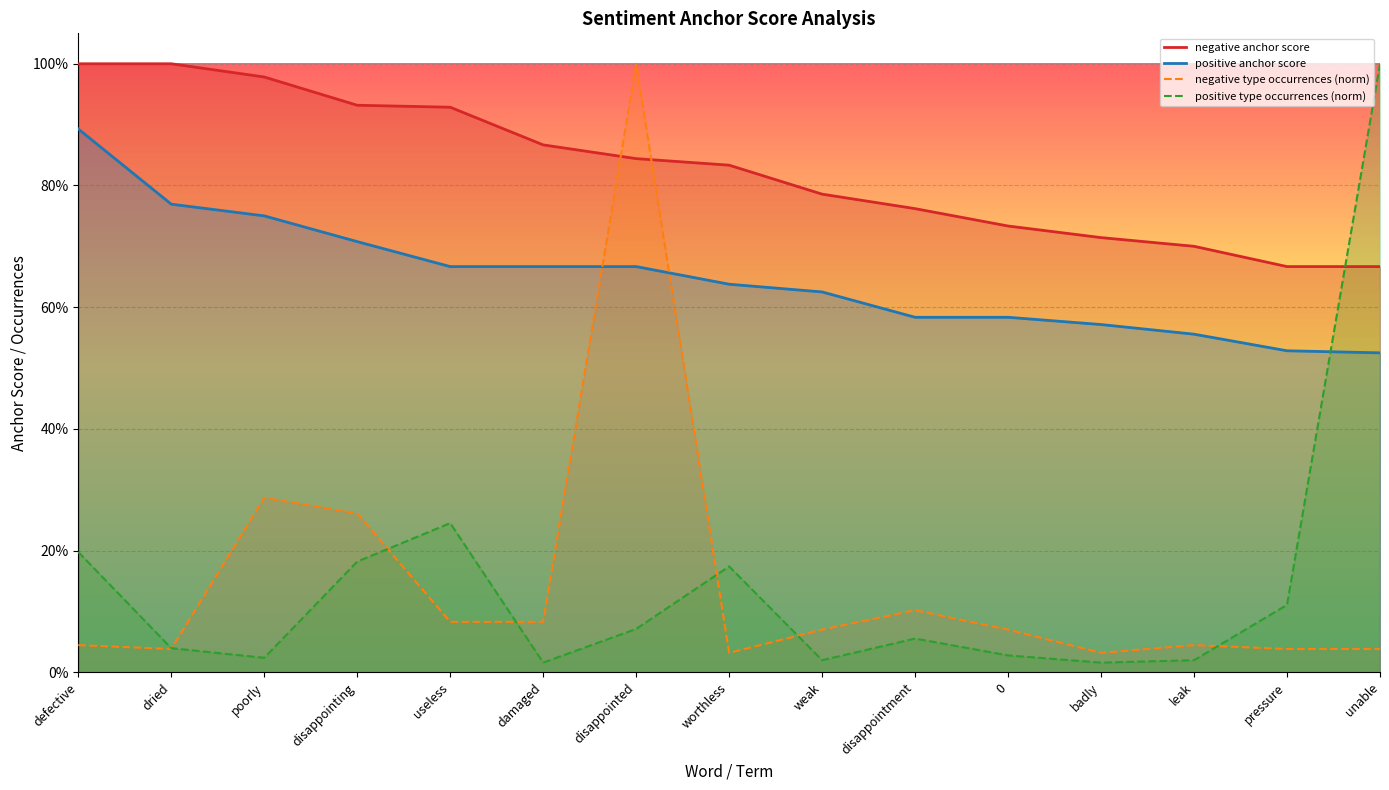

After their last crossing, which series has the higher values: negative anchor score or negative type occurrences?

negative anchor score